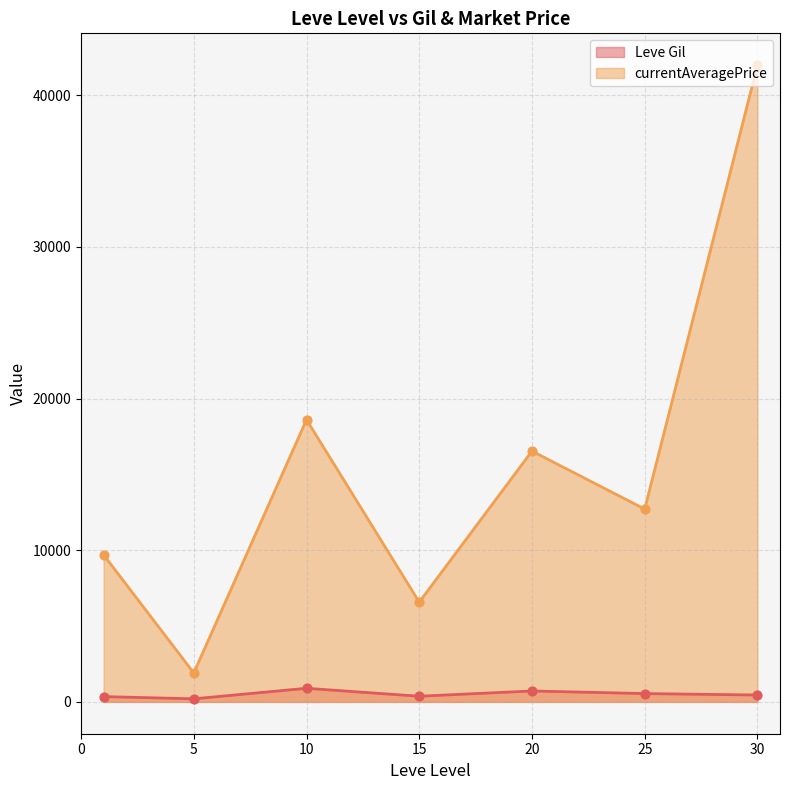

What are all the series names shown in the legend?

Leve Gil, currentAveragePrice